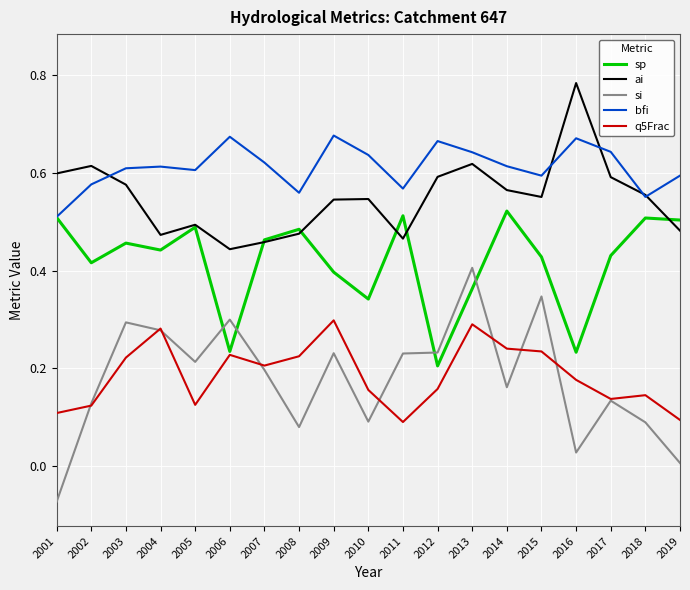

What is the sum of all ai values?

10.4